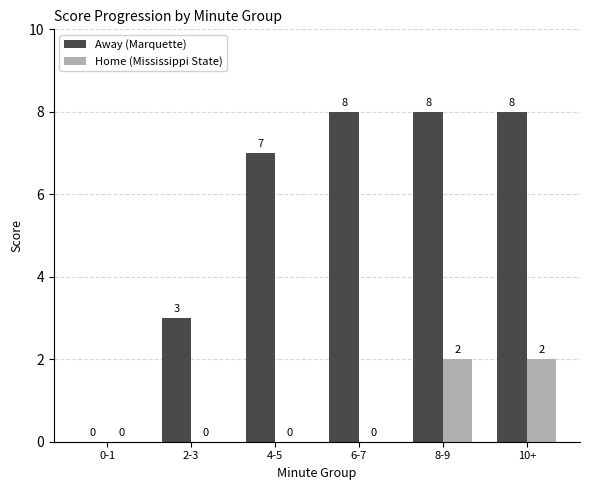

What is the average value of the Away (Marquette) series?

6